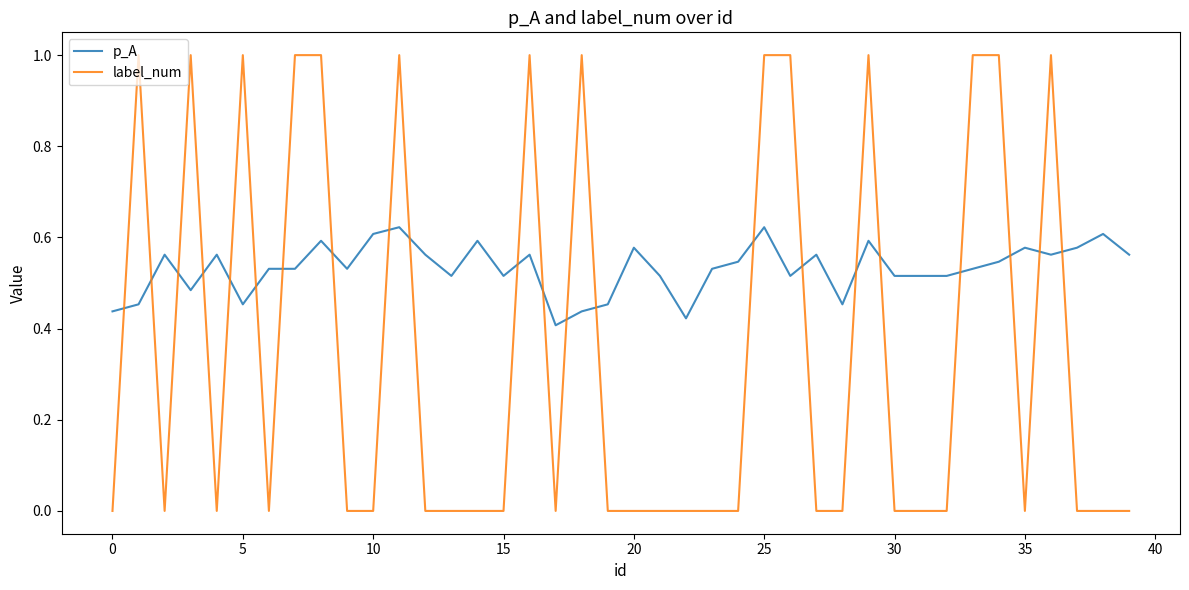

How many categories are shown in the chart?

40